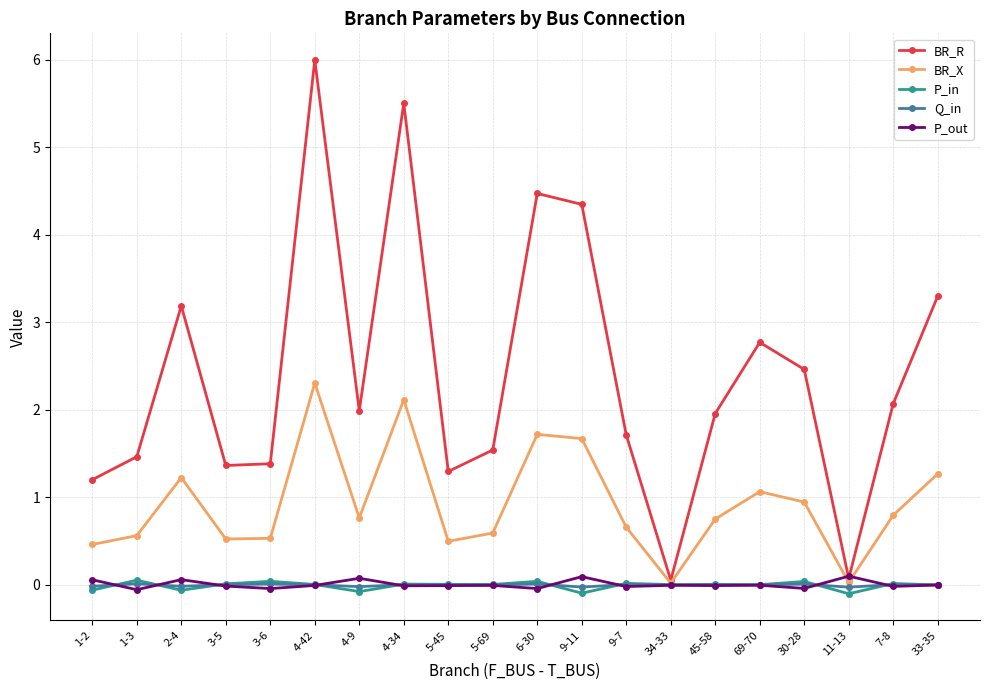

What is the value of the BR_X point at the 6th from the left?

2.3